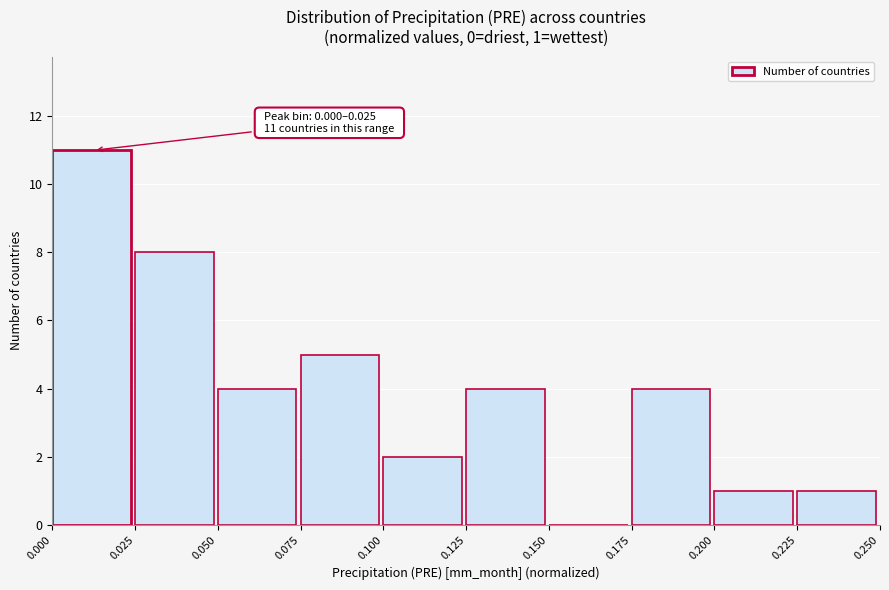

Which range on the x-axis has the tallest bar?

0.000 to 0.025